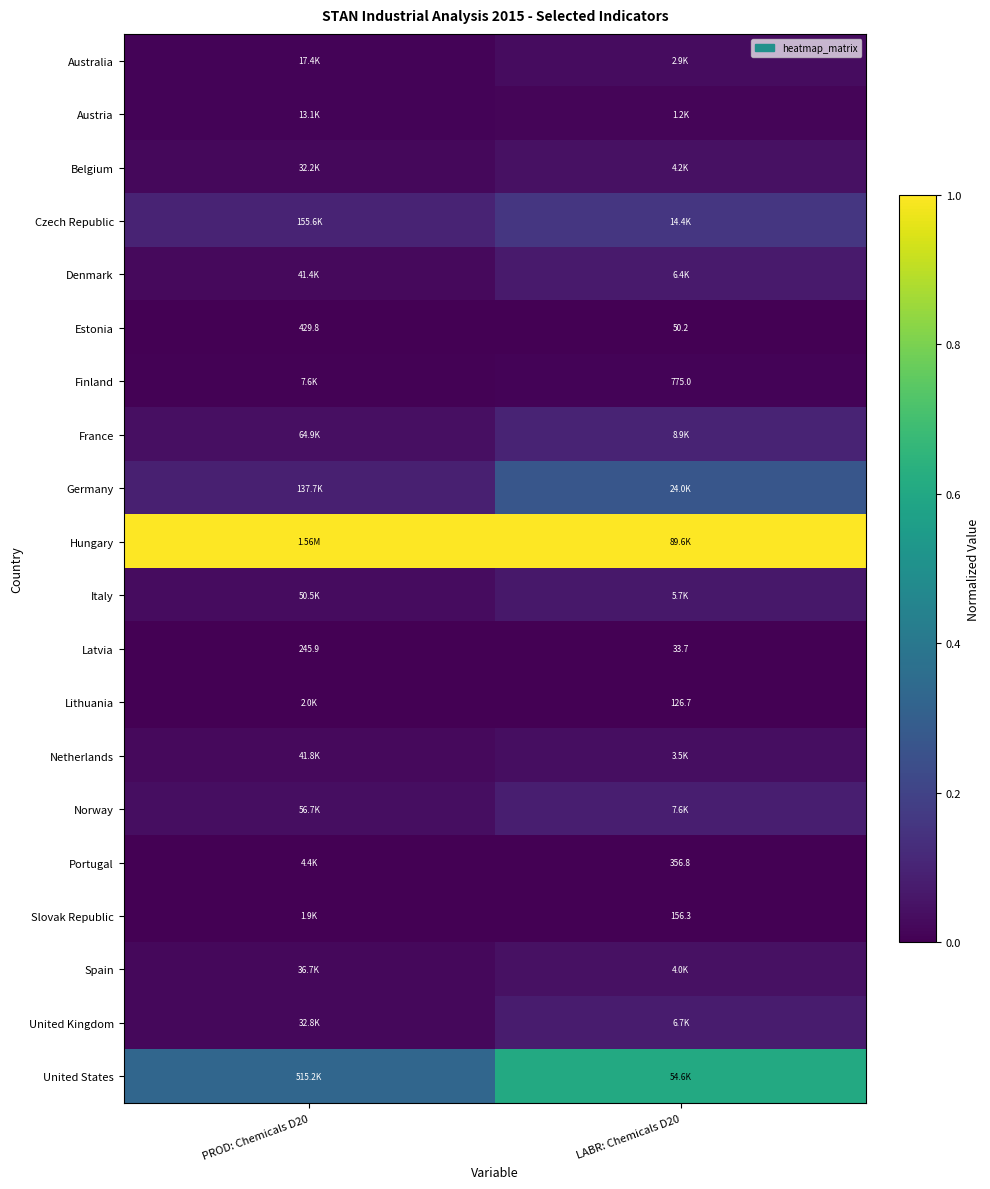

List the labels in order of Finland value, largest first.

LABR: Chemicals D20, PROD: Chemicals D20